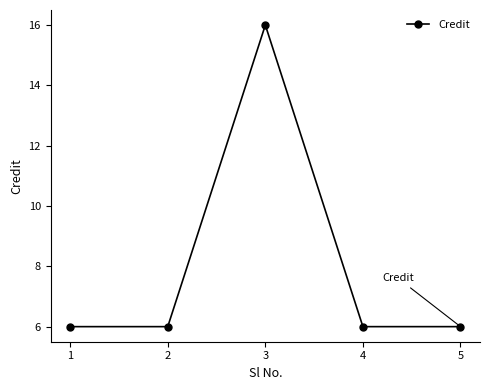

Reading left to right, list all the values displayed in this chart.

6	6	16	6	6